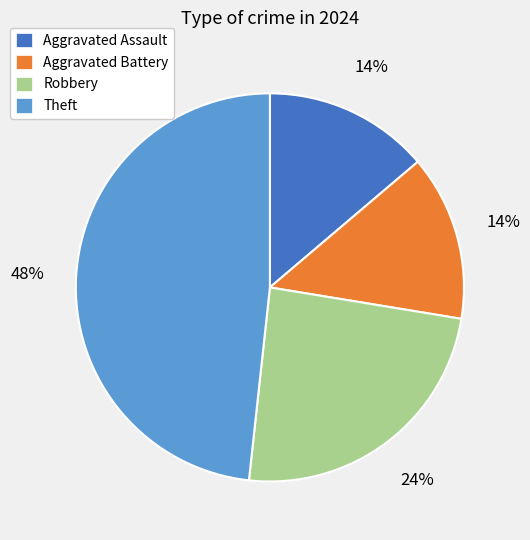

To the nearest percent, what is the combined percentage of Theft and Aggravated Assault?

62%